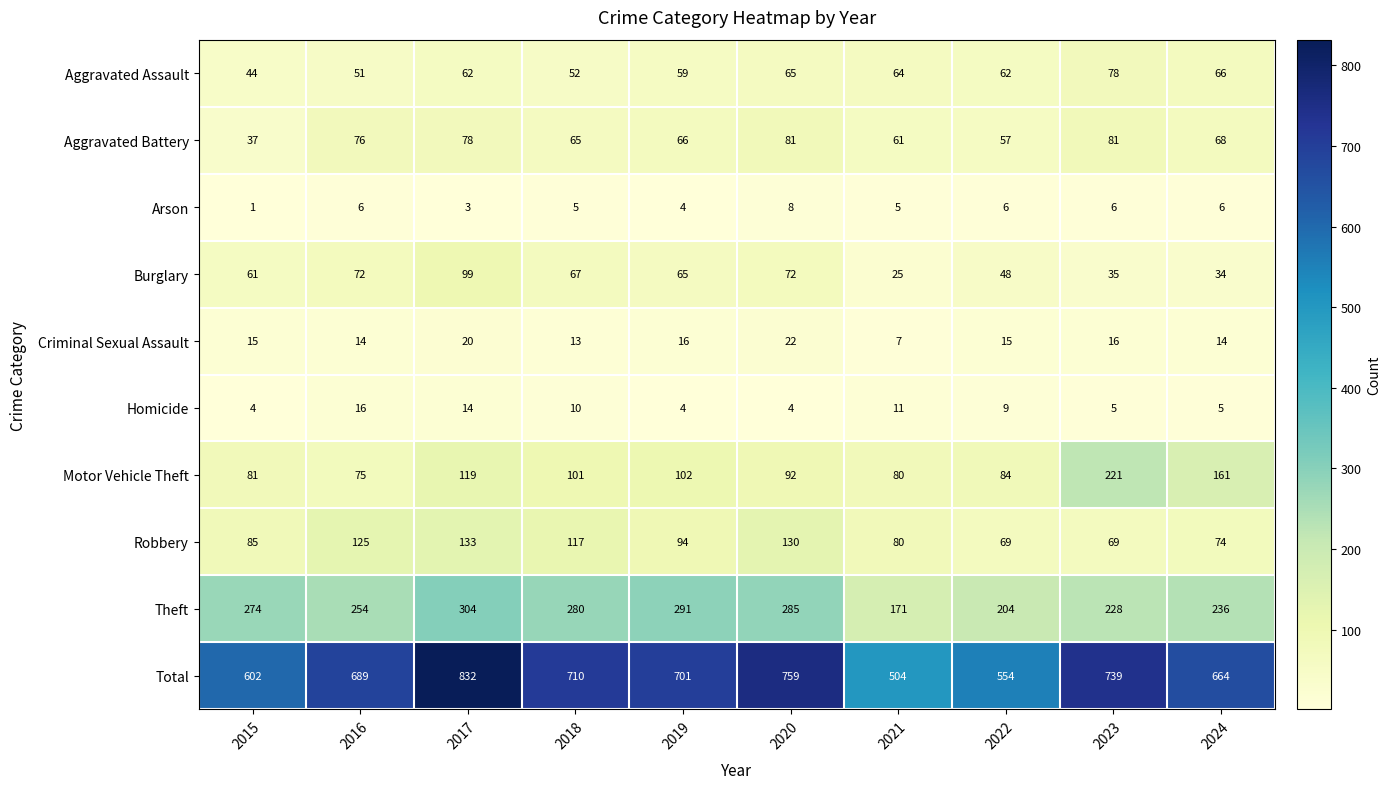

Which category has the lowest value in the Arson series?

2015